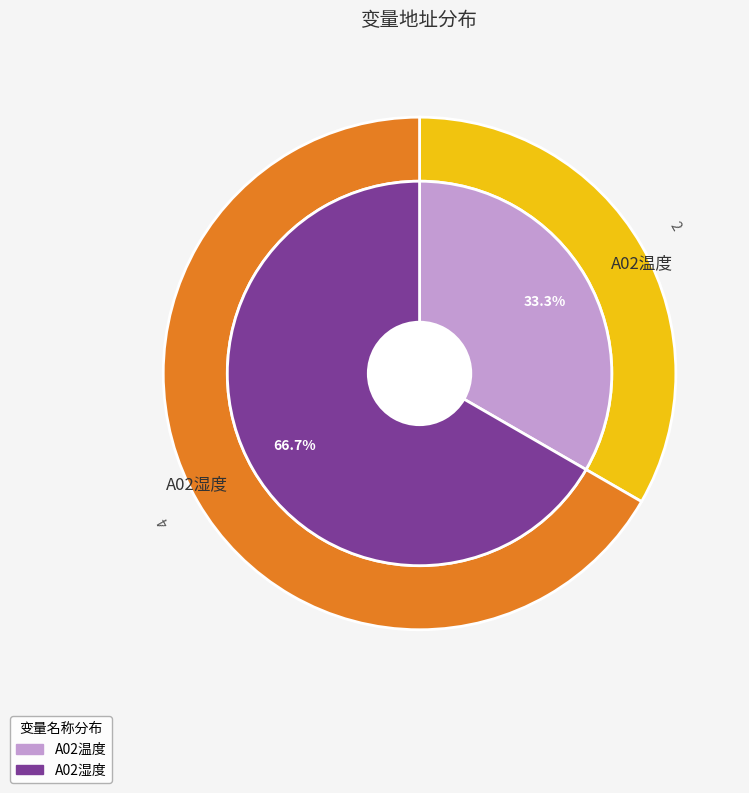

Rank the categories by value from highest to lowest.

A02湿度, A02温度